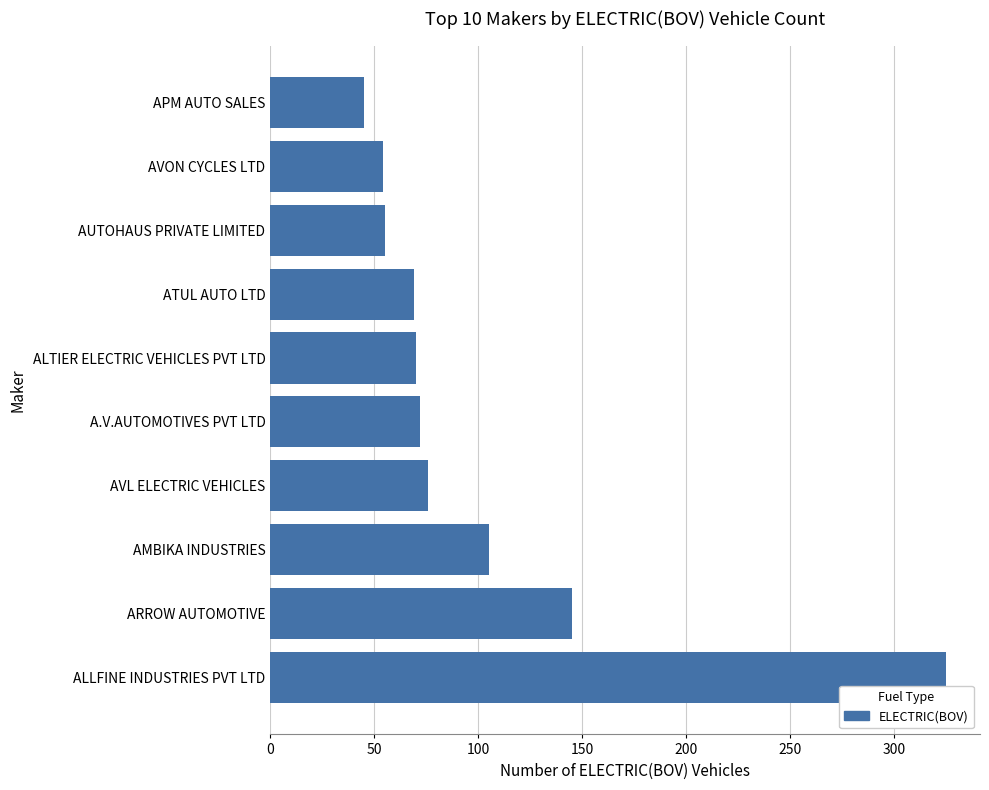

Does the chart contain stacked bars?

No